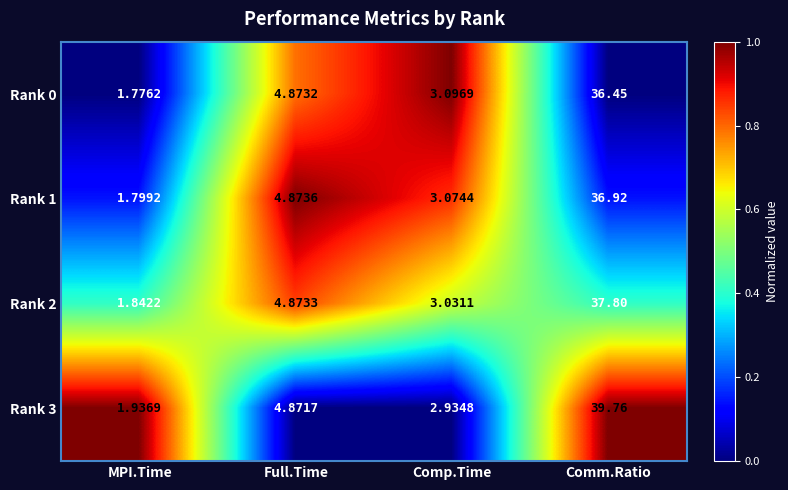

At which label is Rank 2 closest to 19?

Full.Time